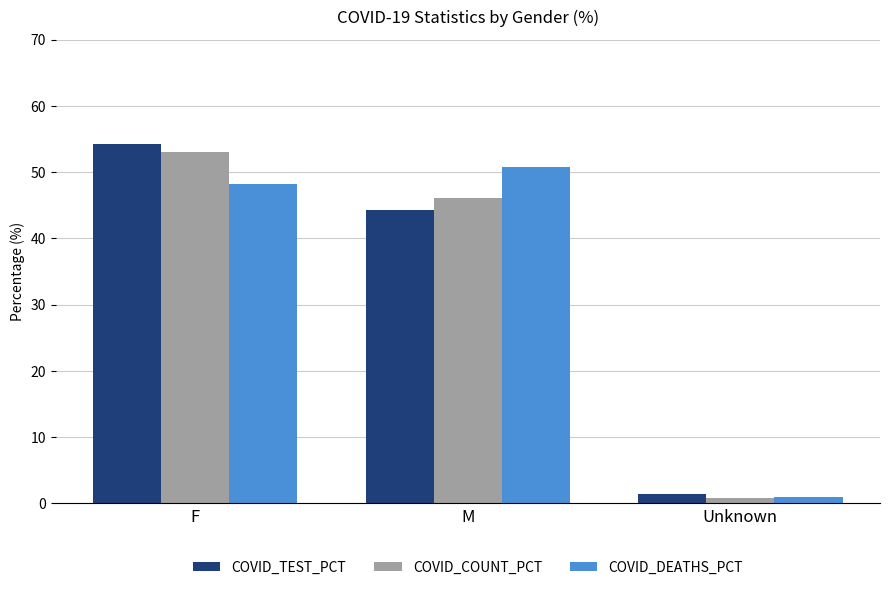

At which category is the sum across all series the highest?

F